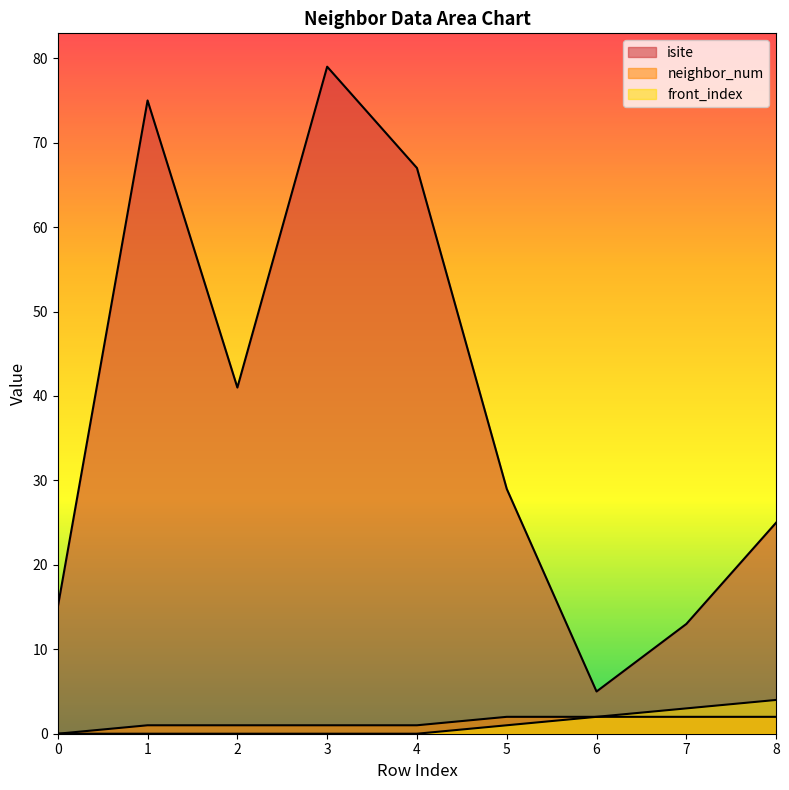

How many lines are shown in the chart?

3